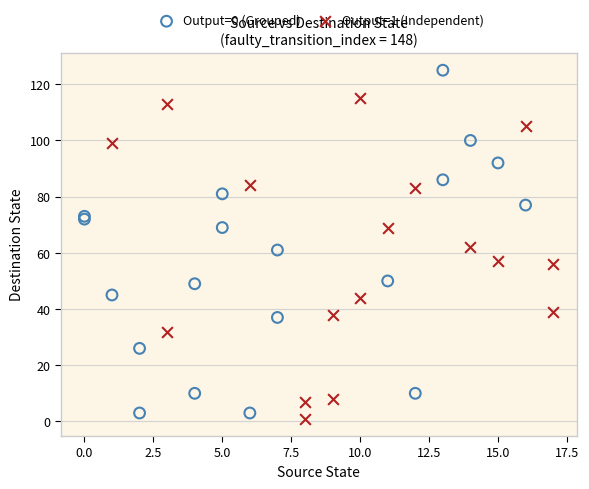

Which series reaches the maximum Y coordinate?

Output=0 (Grouped)